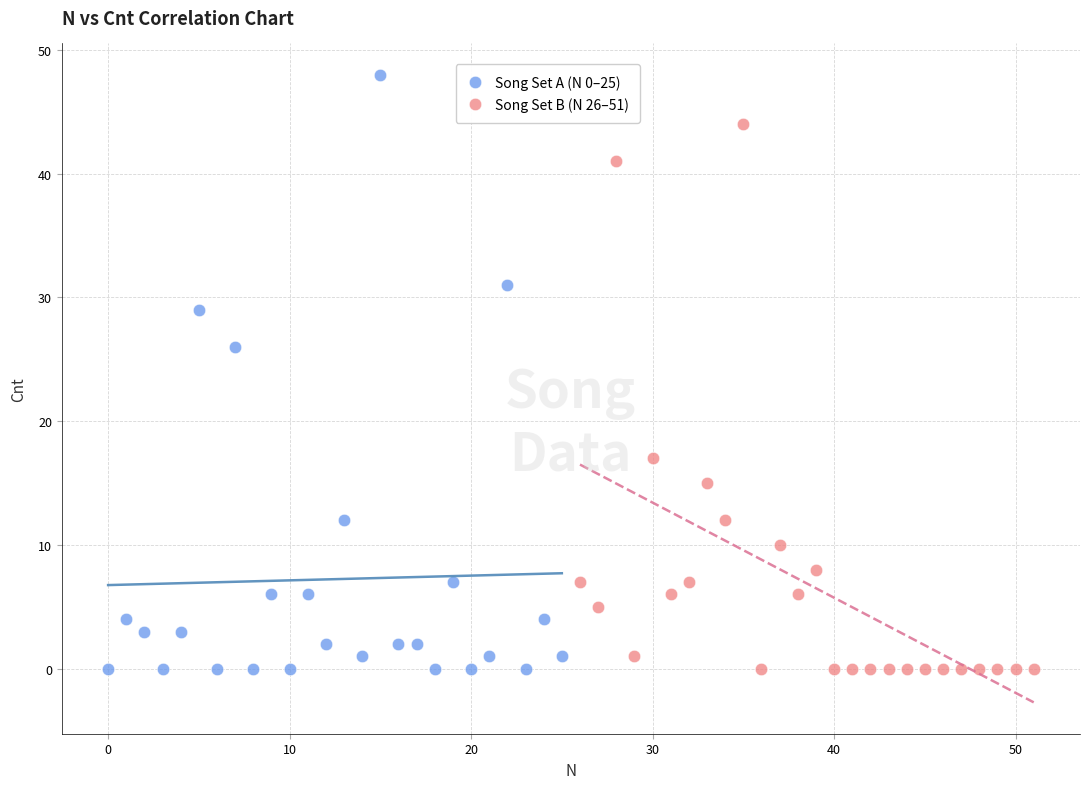

What are all the series names shown in the legend?

Song Set A (N 0–25), Song Set B (N 26–51)